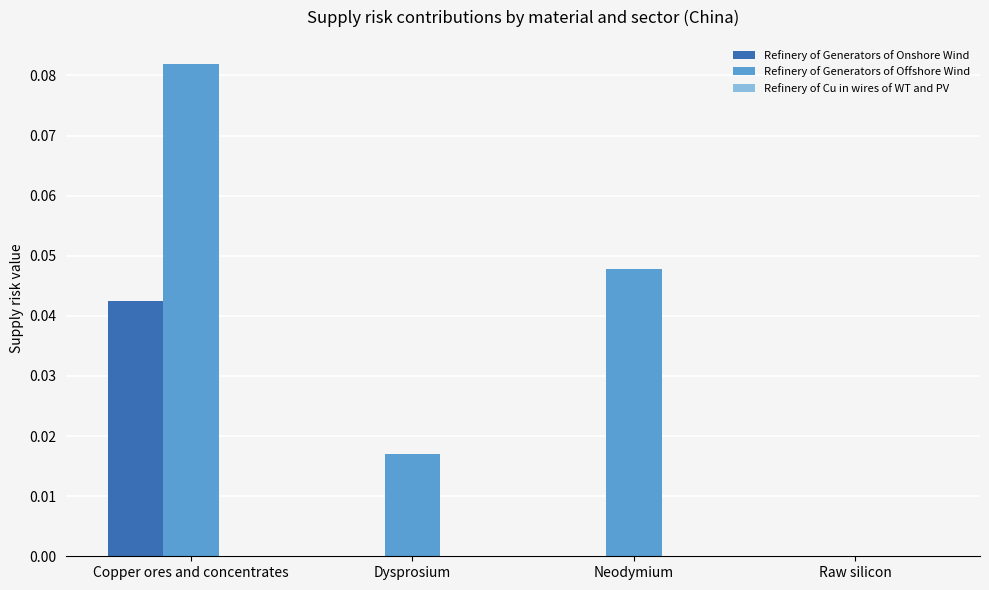

Which series has the largest range (max minus min)?

Refinery of Generators of Offshore Wind